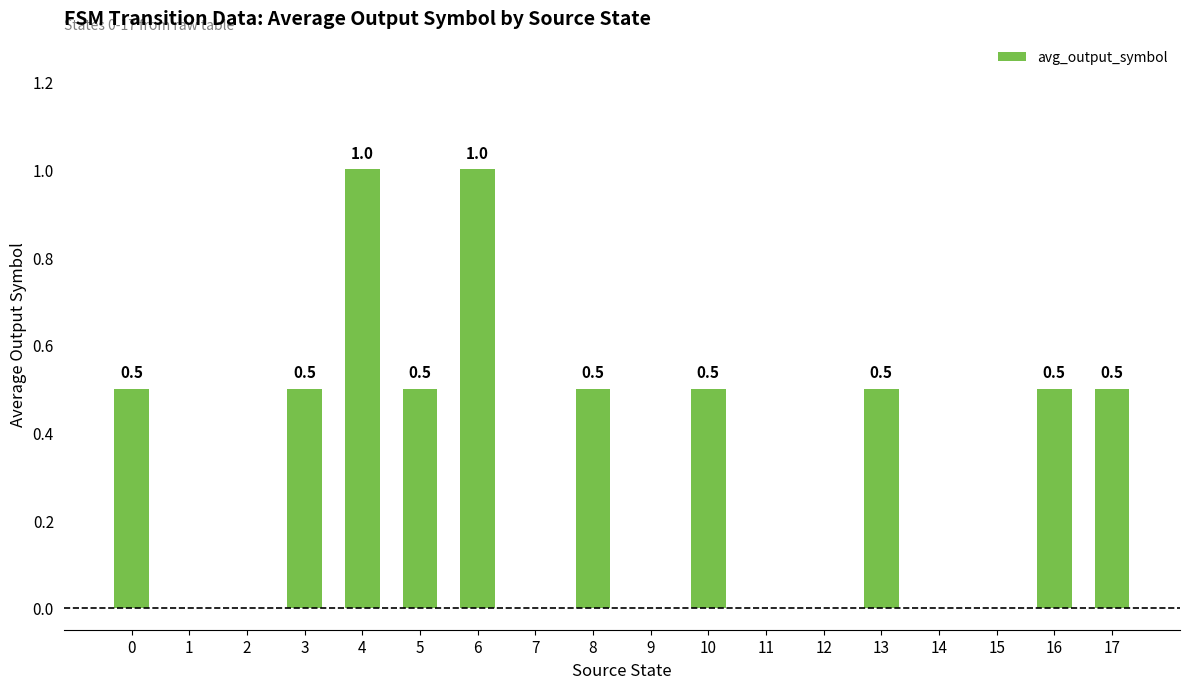

Reading right to left, list all the values displayed in this chart.

0.5	0.5	0.0	0.0	0.5	0.0	0.0	0.5	0.0	0.5	0.0	1.0	0.5	1.0	0.5	0.0	0.0	0.5